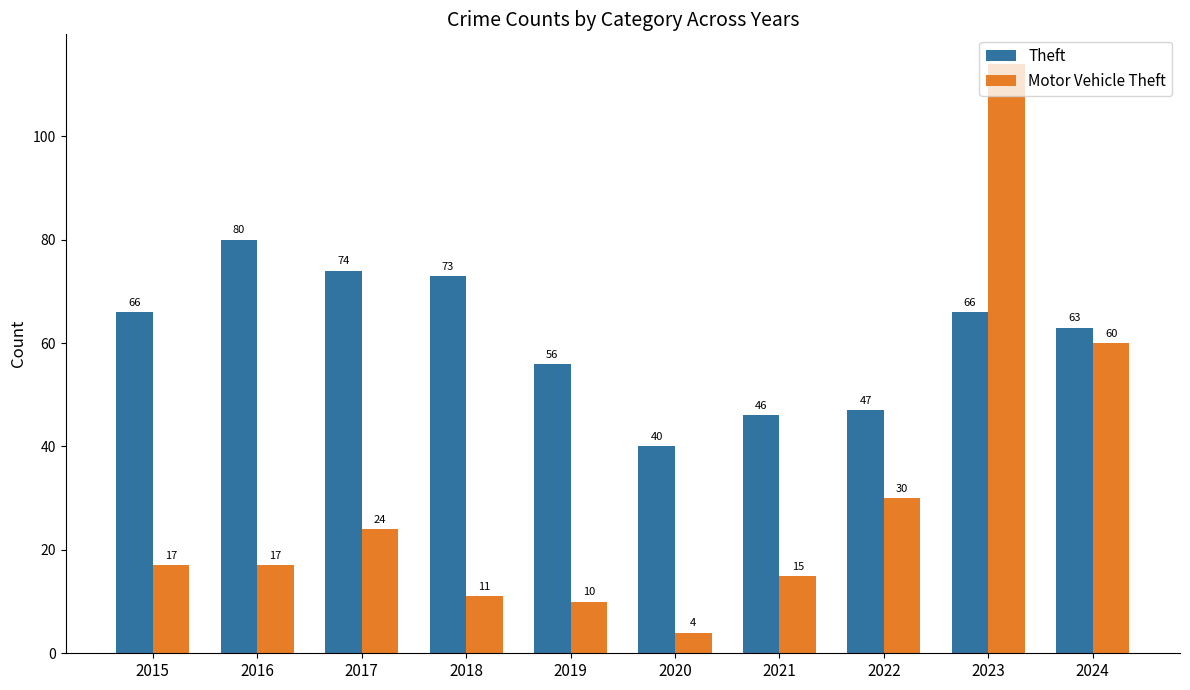

What is the difference between the maximum and minimum values in the Theft series?

40